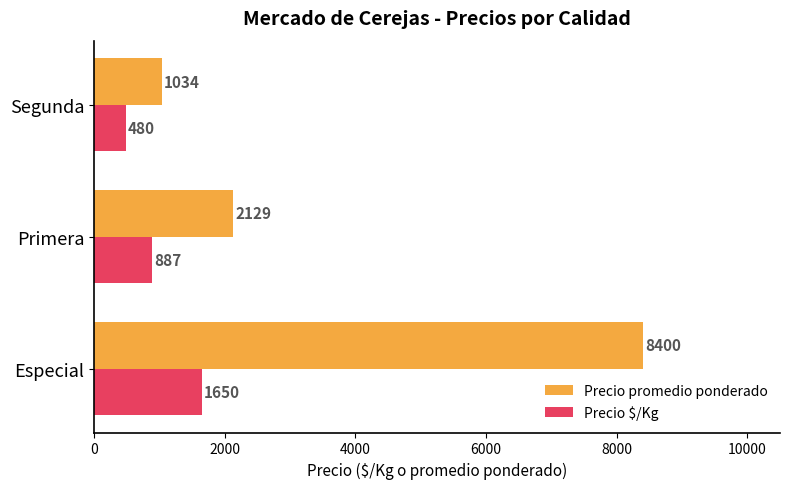

How many categories are shown in the chart?

3